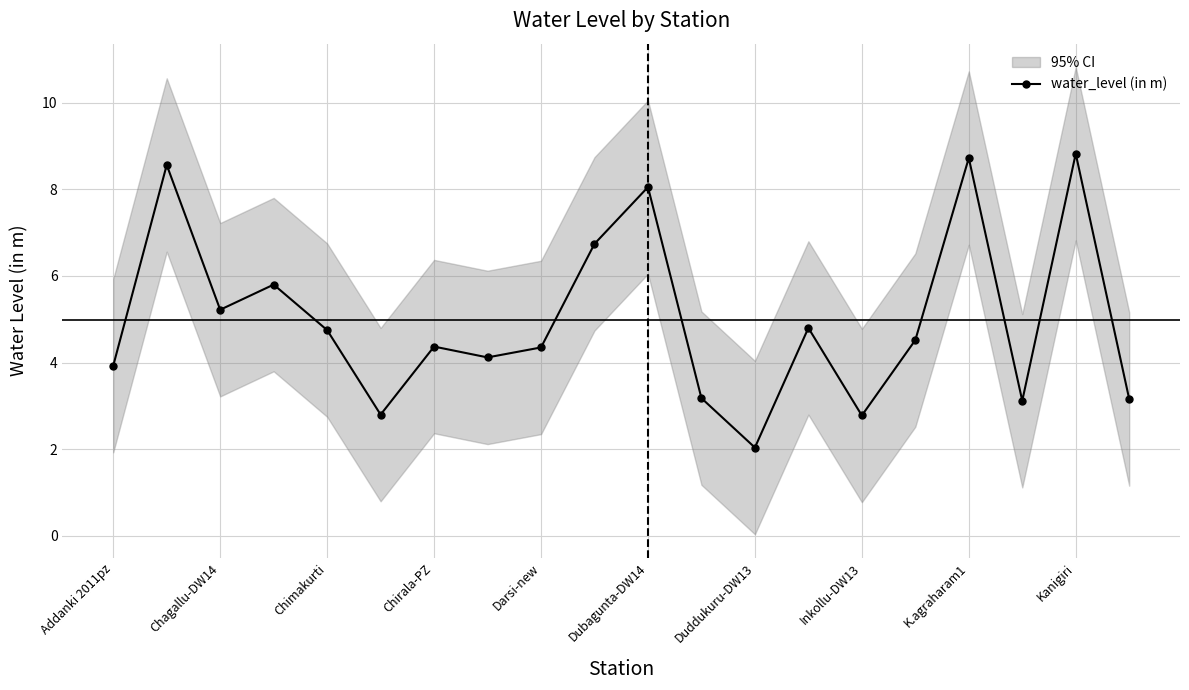

What is the average value?

5.0